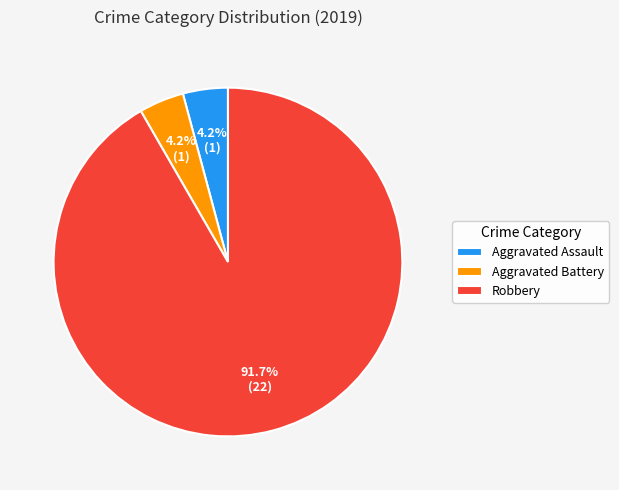

What percentage is the Aggravated Battery slice, to the nearest percent?

4%